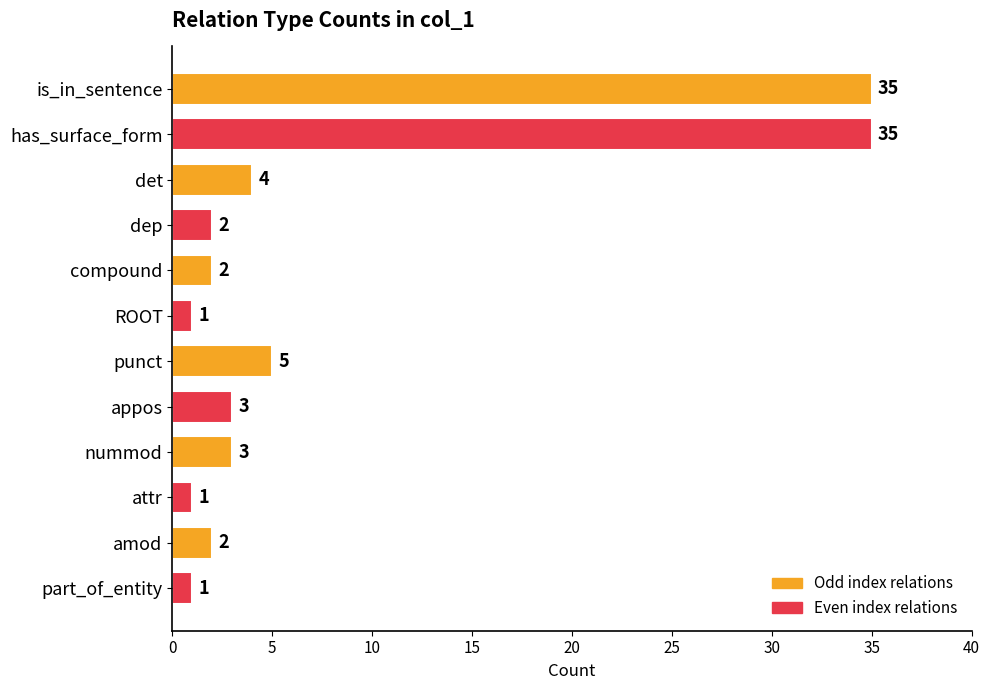

Is it true that the value at punct is 5?

True